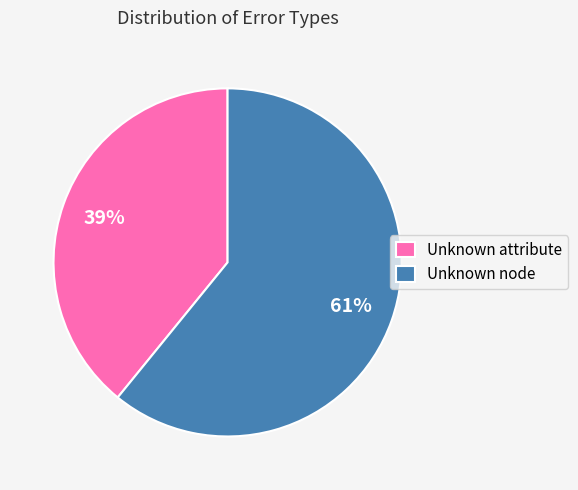

True or false: Unknown node accounts for 72% of the total.

False